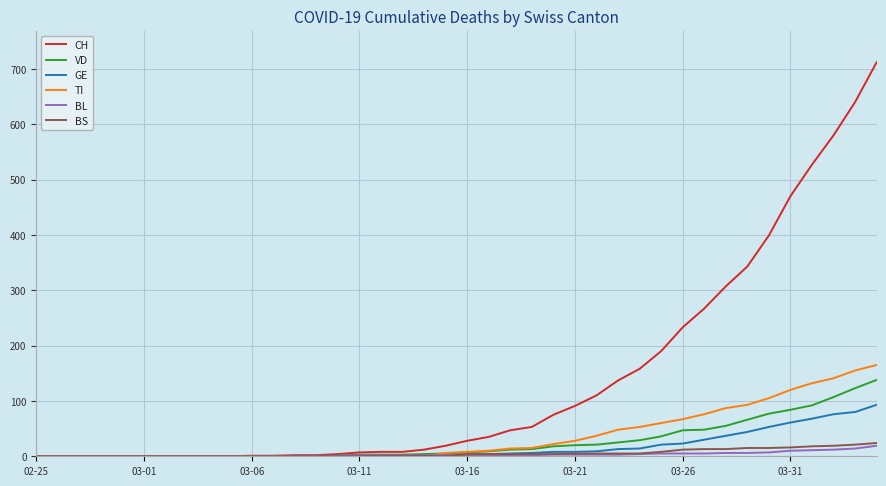

Which series has the largest total across all categories?

CH